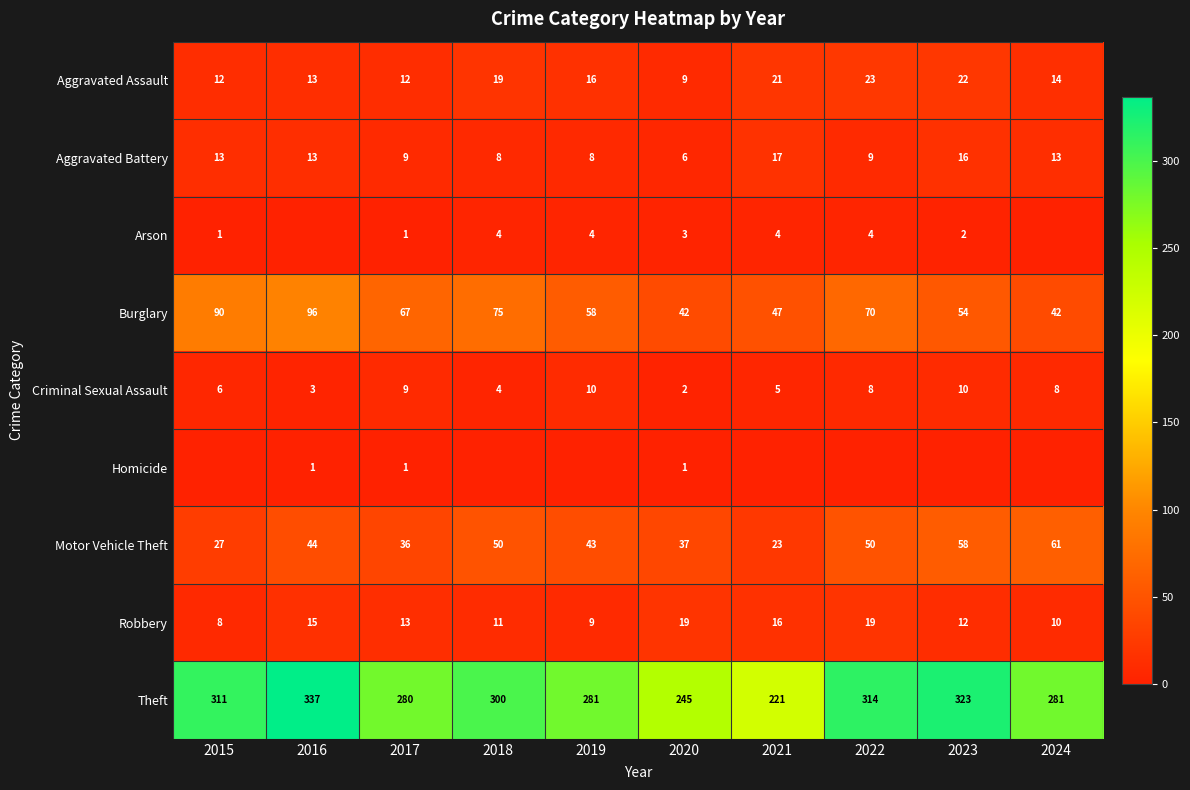

What is the sum of all Theft values?

2893